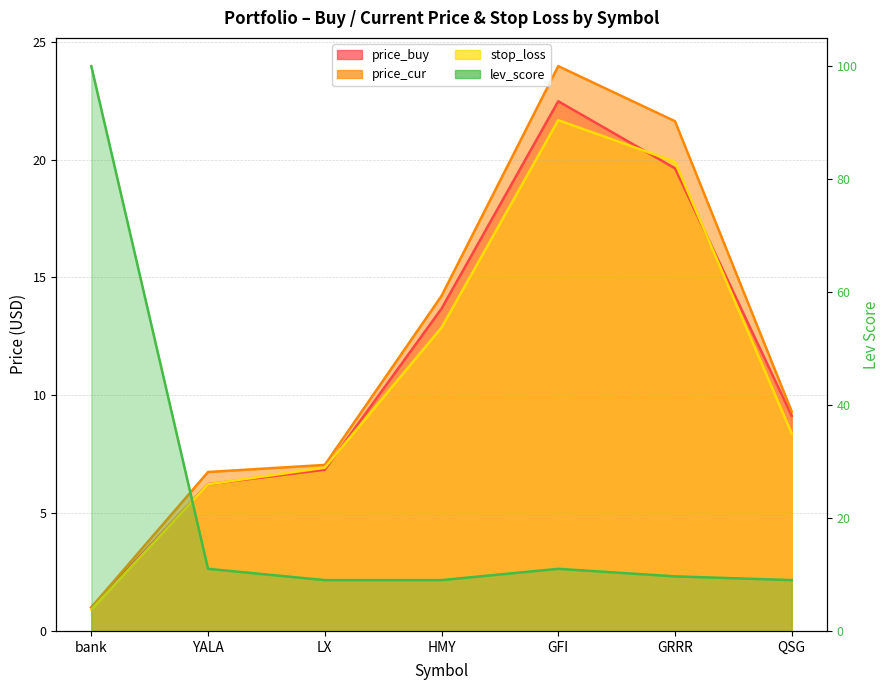

Rank the categories by price_cur value from lowest to highest.

bank, YALA, LX, QSG, HMY, GRRR, GFI